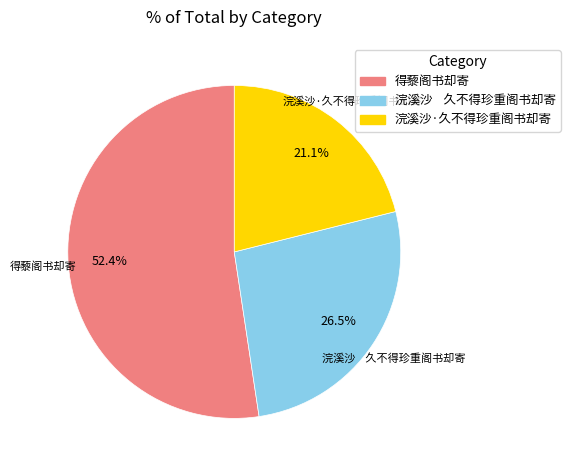

Which category has the biggest portion of the pie?

得藜阁书却寄